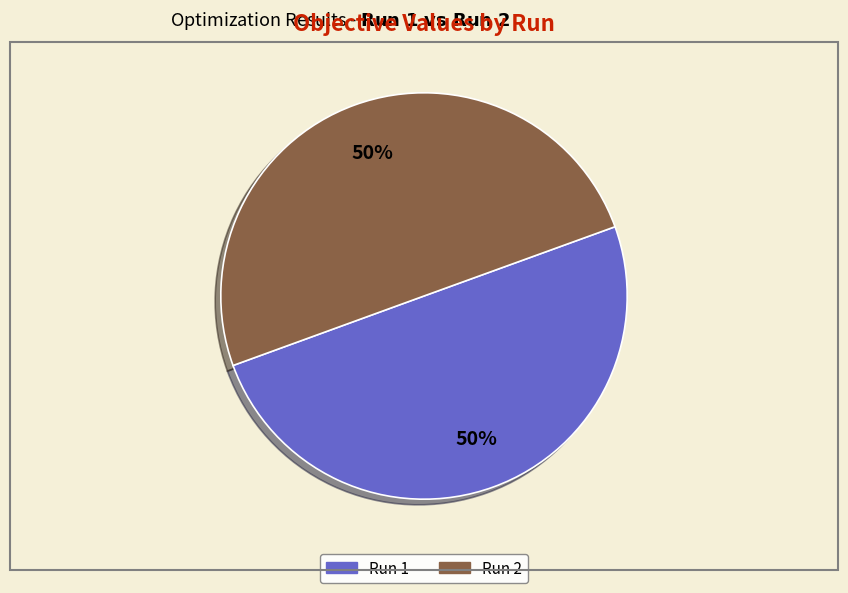

To the nearest percent, what is the average slice percentage?

50%